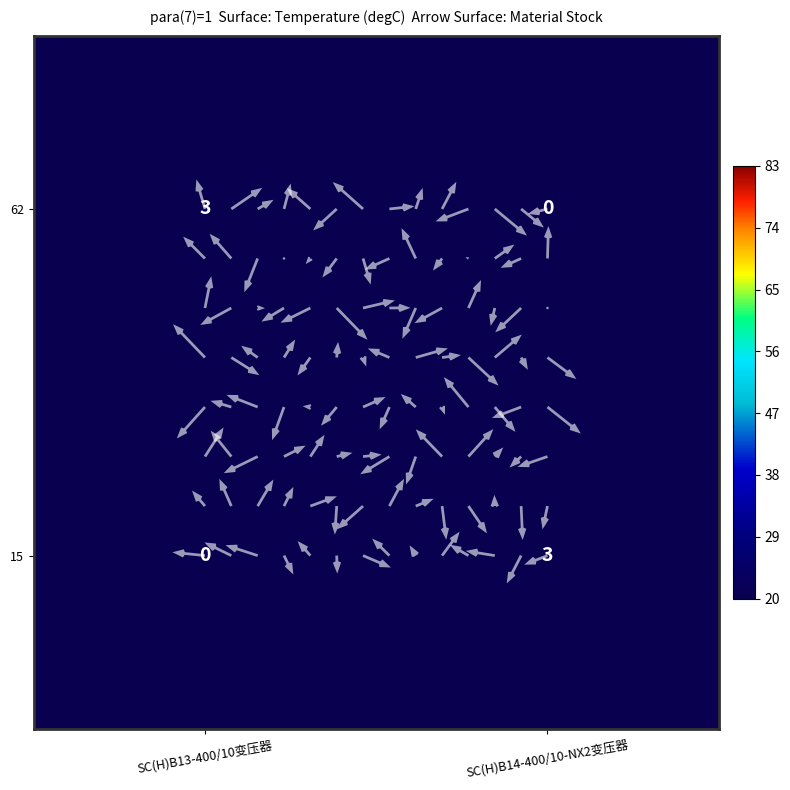

True or false: 15 has a value of 0 at SC(H)B13-400/10变压器.

True